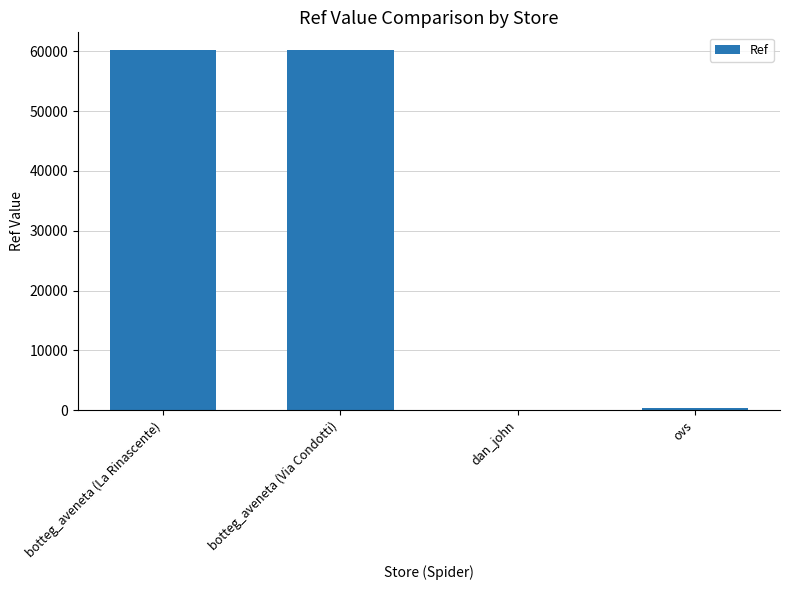

What is the maximum value shown in the chart?

60144